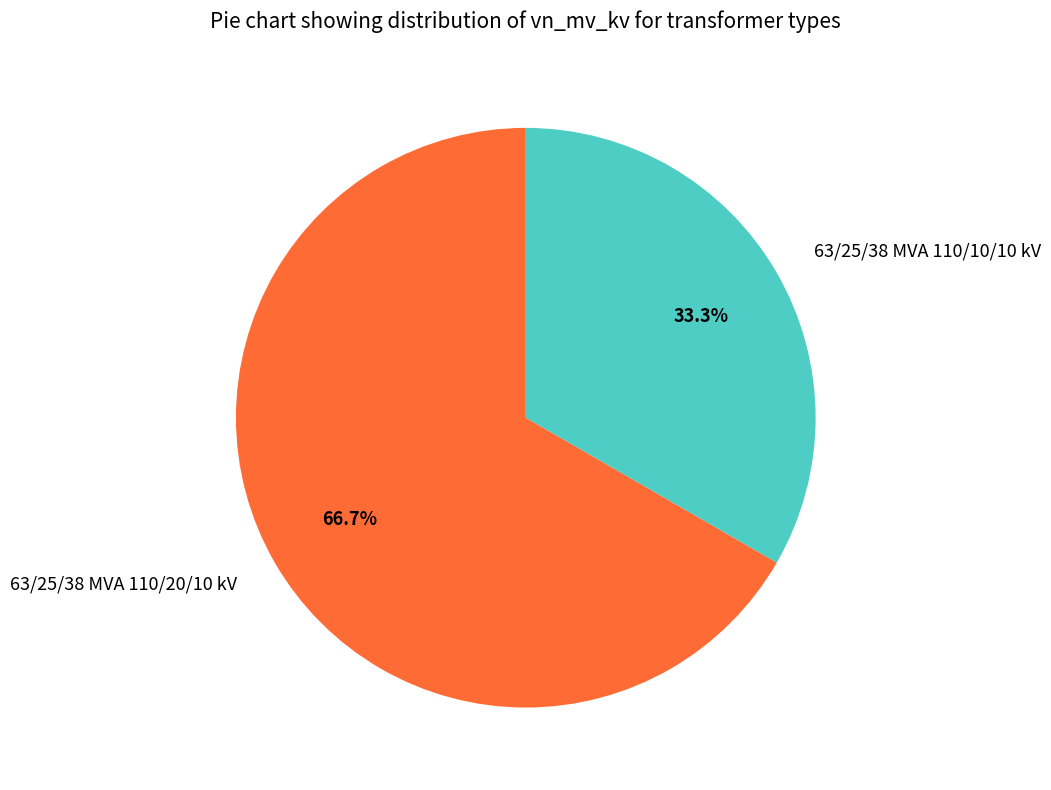

Approximately how many times larger is the value at 63/25/38 MVA 110/10/10 kV compared to 63/25/38 MVA 110/20/10 kV?

0.5